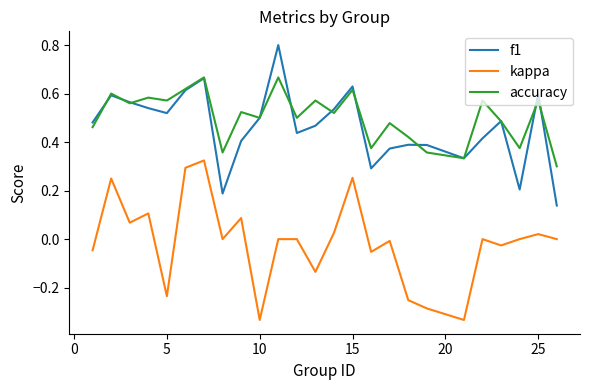

True or false: f1 and kappa cross at least once.

False